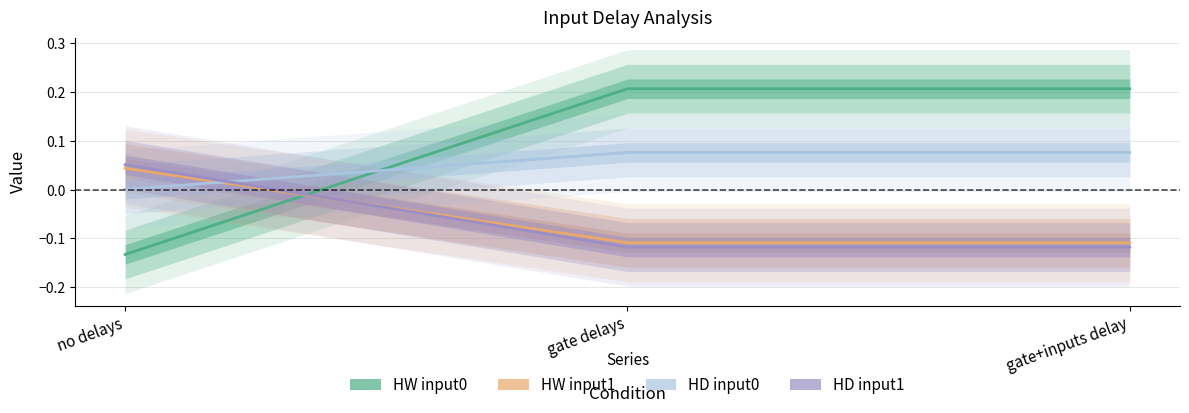

How many HW input1 values are between 0 and 1?

1